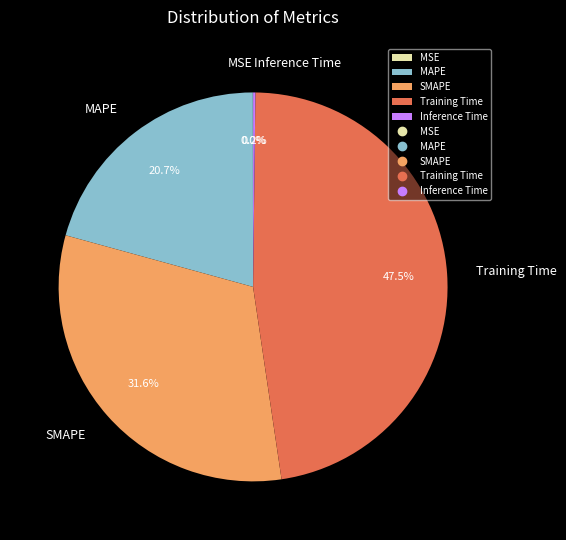

Which category has the biggest portion of the pie?

Training Time